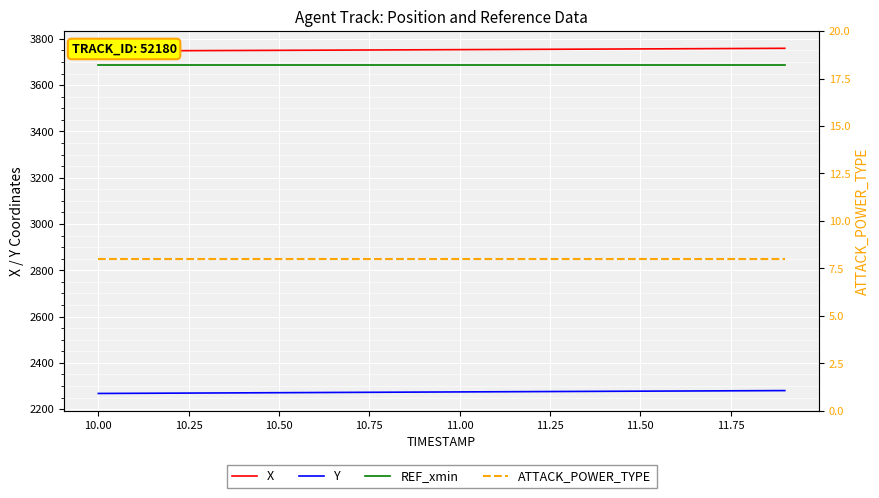

Which series has the widest spread of values?

Y